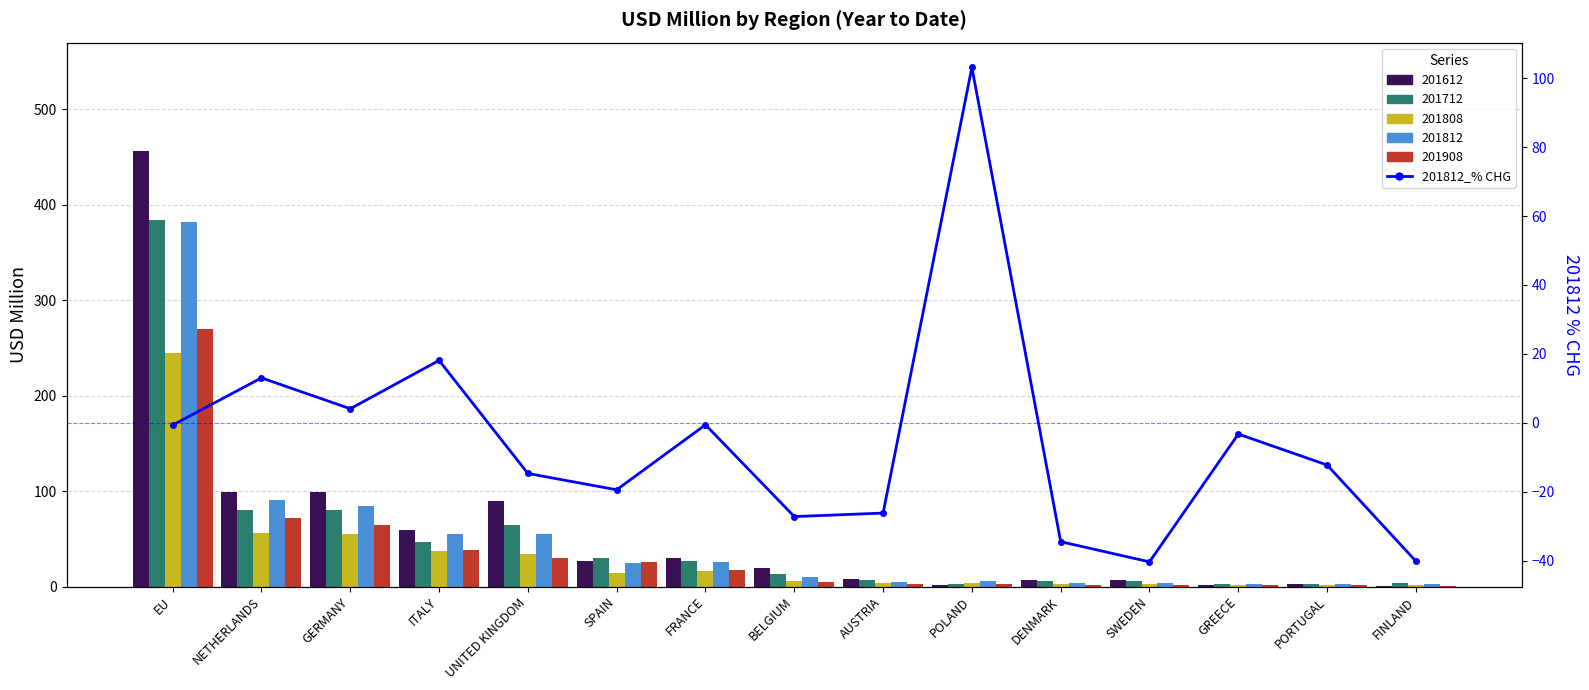

What is the label of the 12th bar from the right?

ITALY